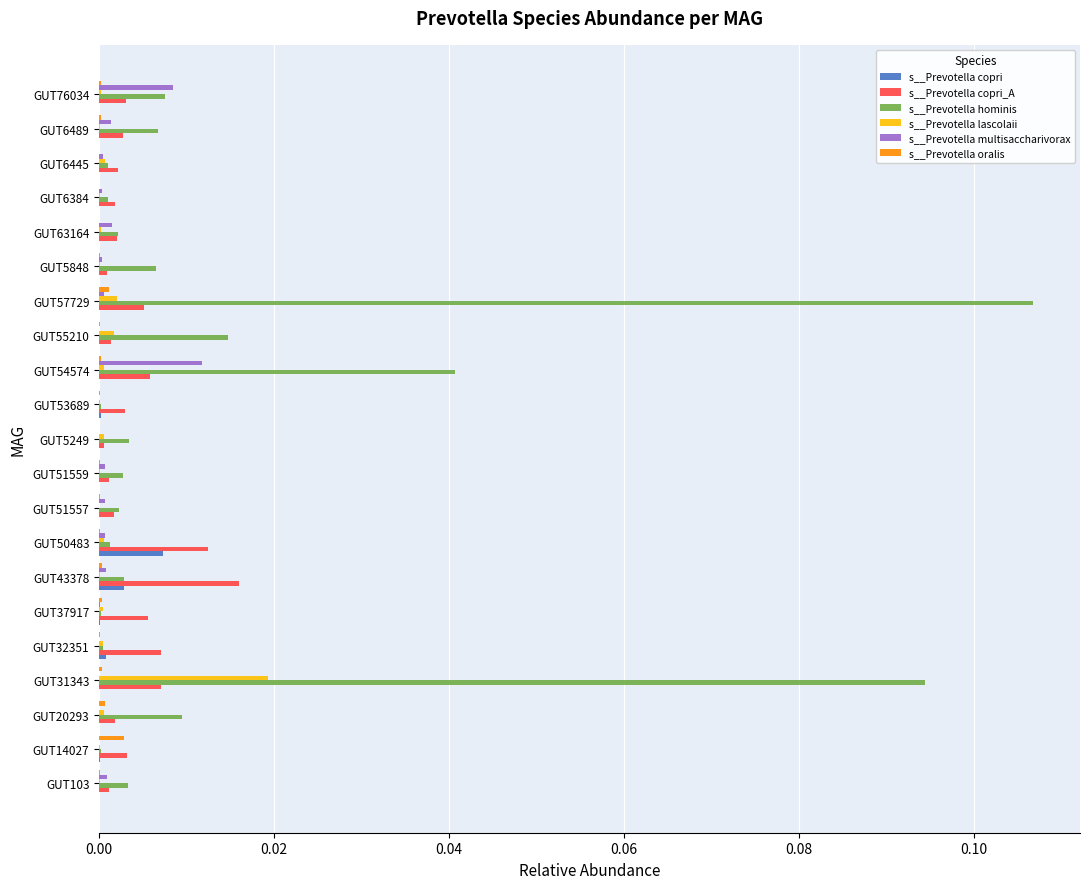

At which label does s__Prevotella lascolaii reach its peak?

GUT31343